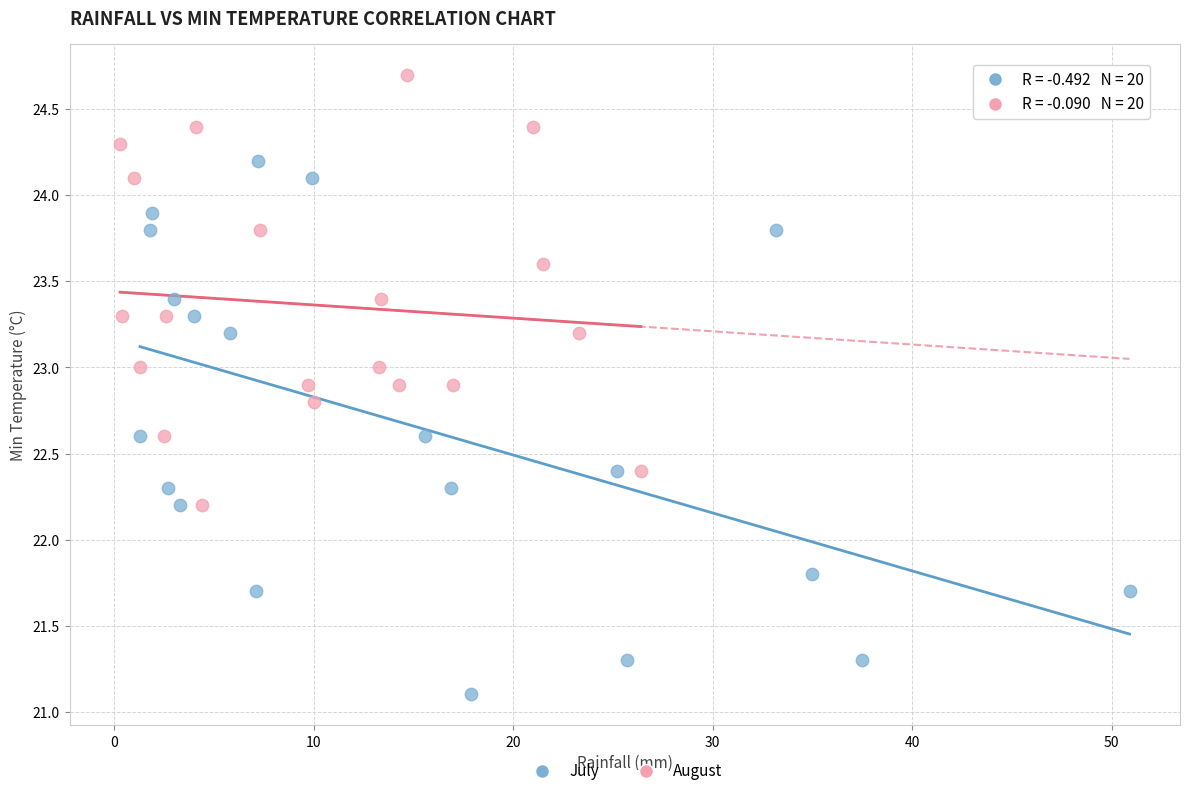

Which series reaches the maximum Y coordinate?

August